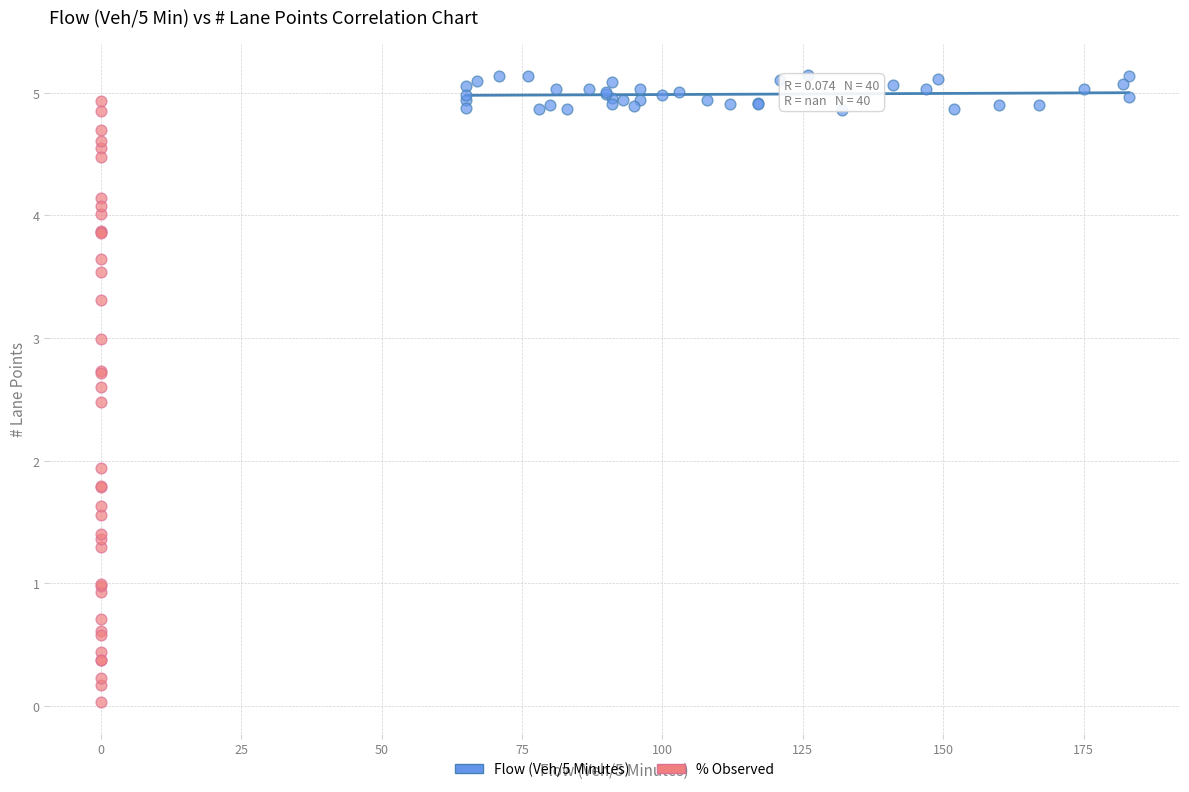

Which series contains the lowest Y value?

% Observed